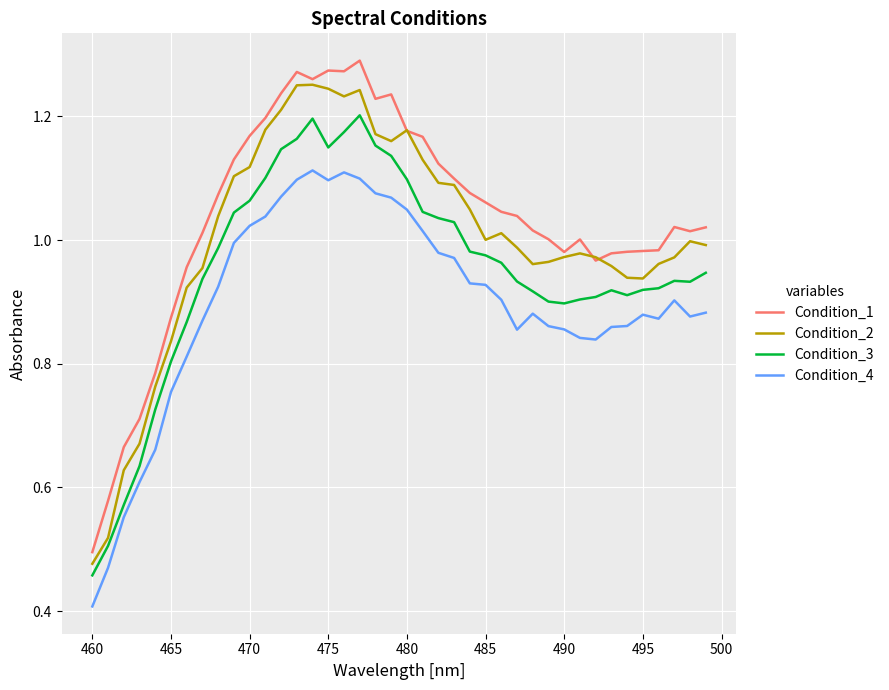

What is the smallest value displayed?

0.4